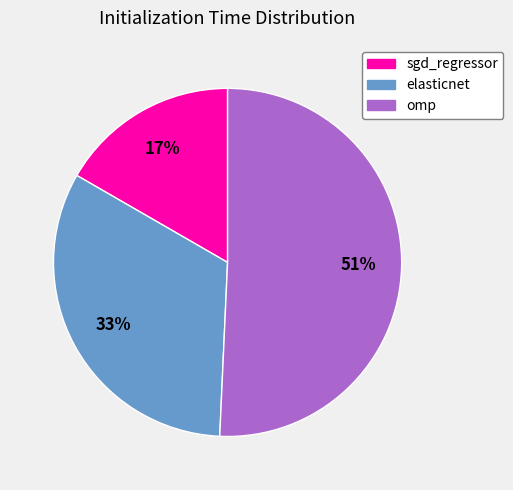

Which has a higher value, sgd_regressor or omp?

omp